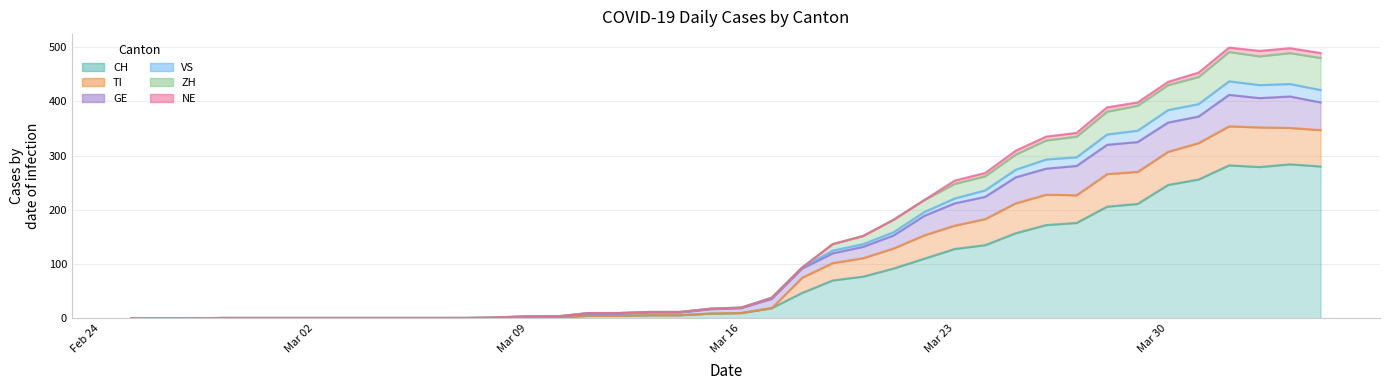

Between 2020-03-08 and 2020-03-16, which is larger?

2020-03-16